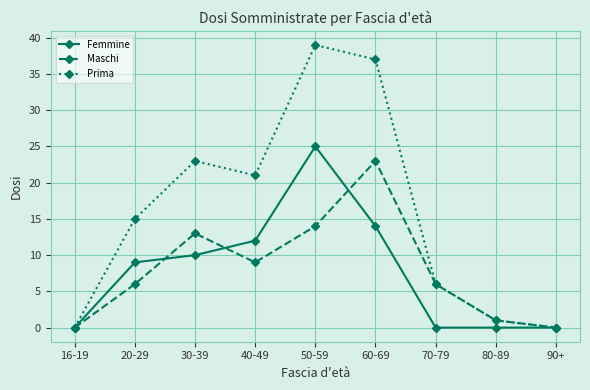

The Prima series shows 37 at 60-69. True or false?

True